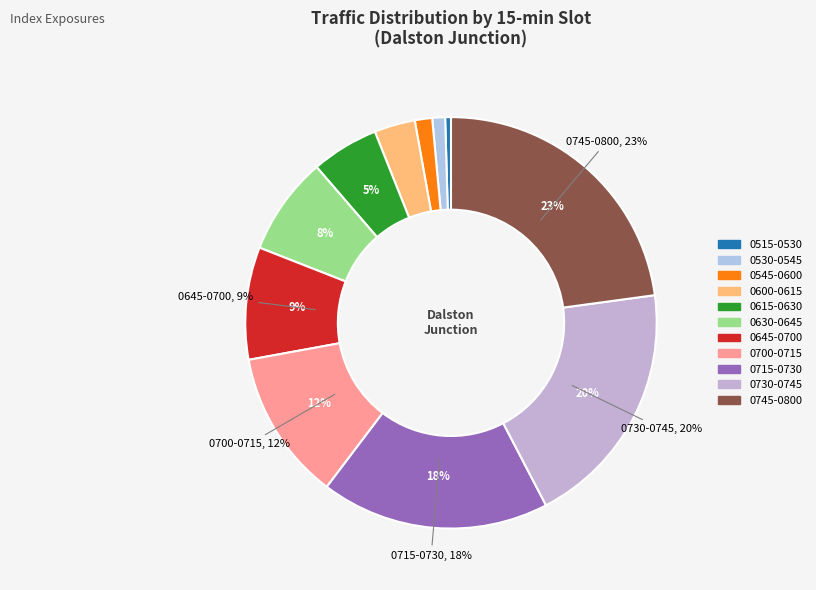

What percentage is the 2 slice, to the nearest percent?

1%